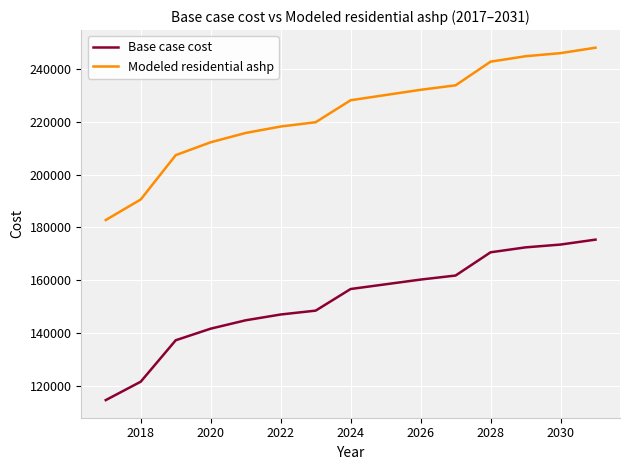

What are all the series names shown in the legend?

Base case cost, Modeled residential ashp